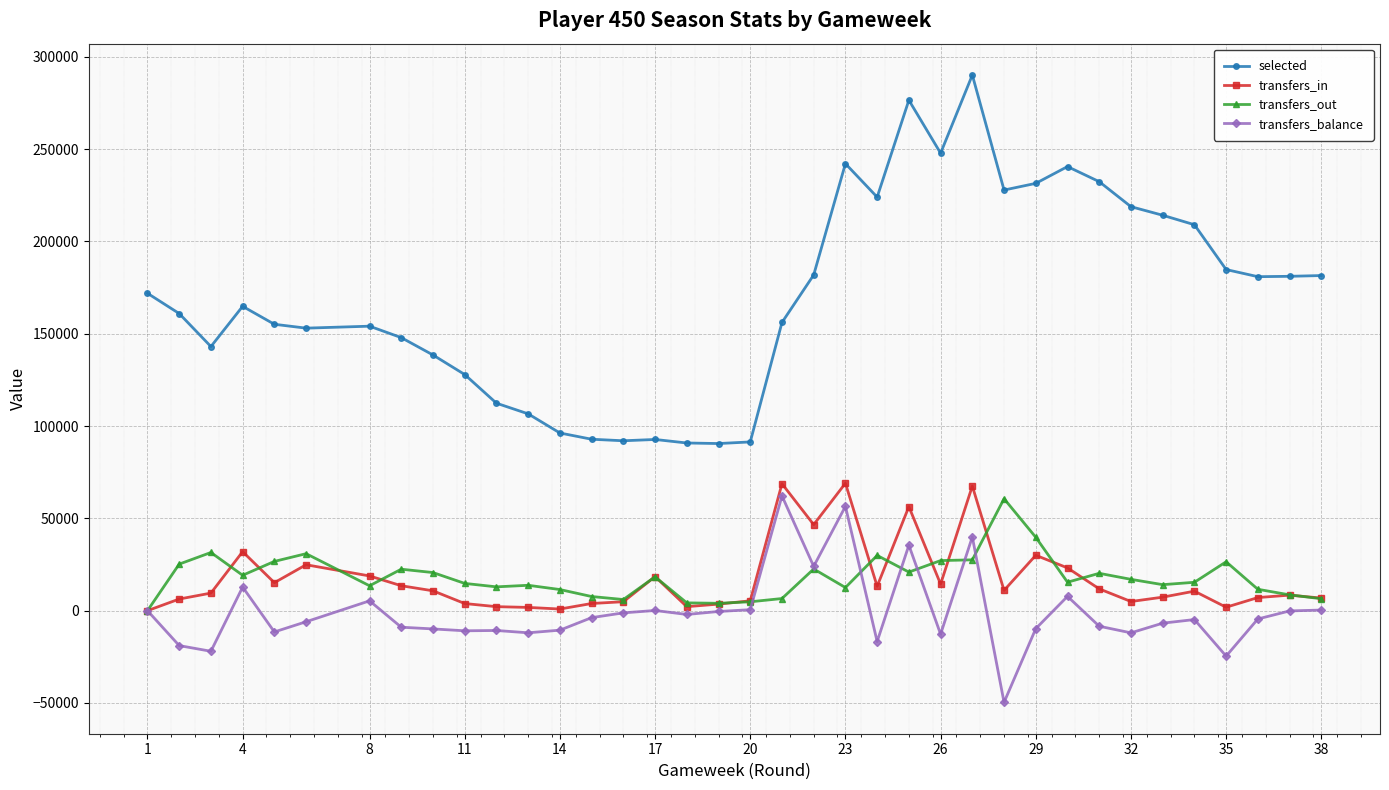

True or false: selected and transfers_balance cross at least once.

False